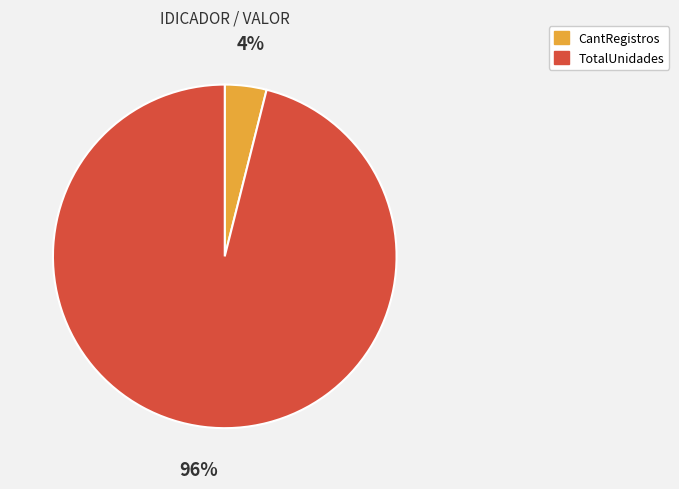

To the nearest percent, what portion does TotalUnidades represent?

96%